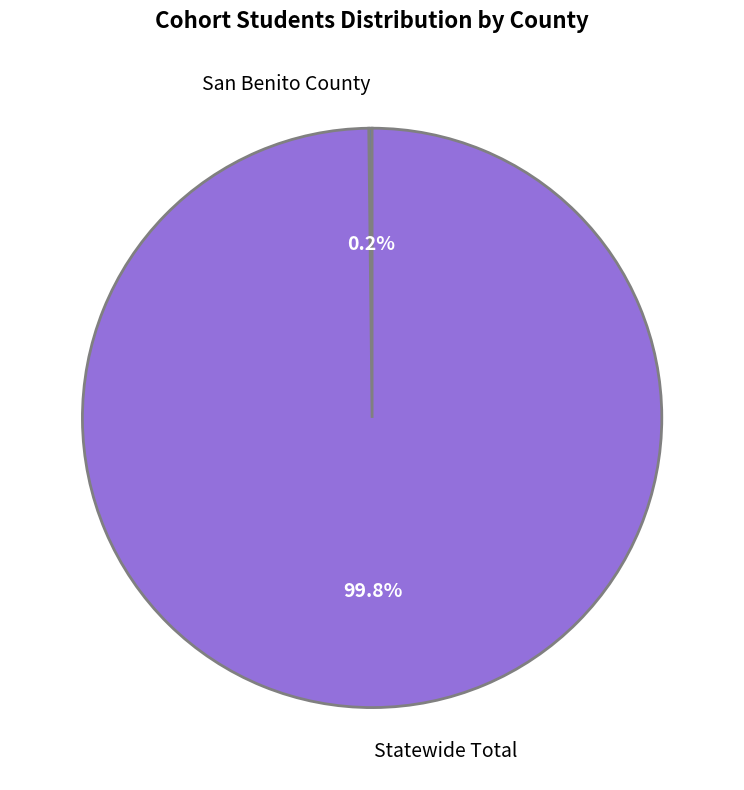

Which category accounts for the majority?

Statewide Total